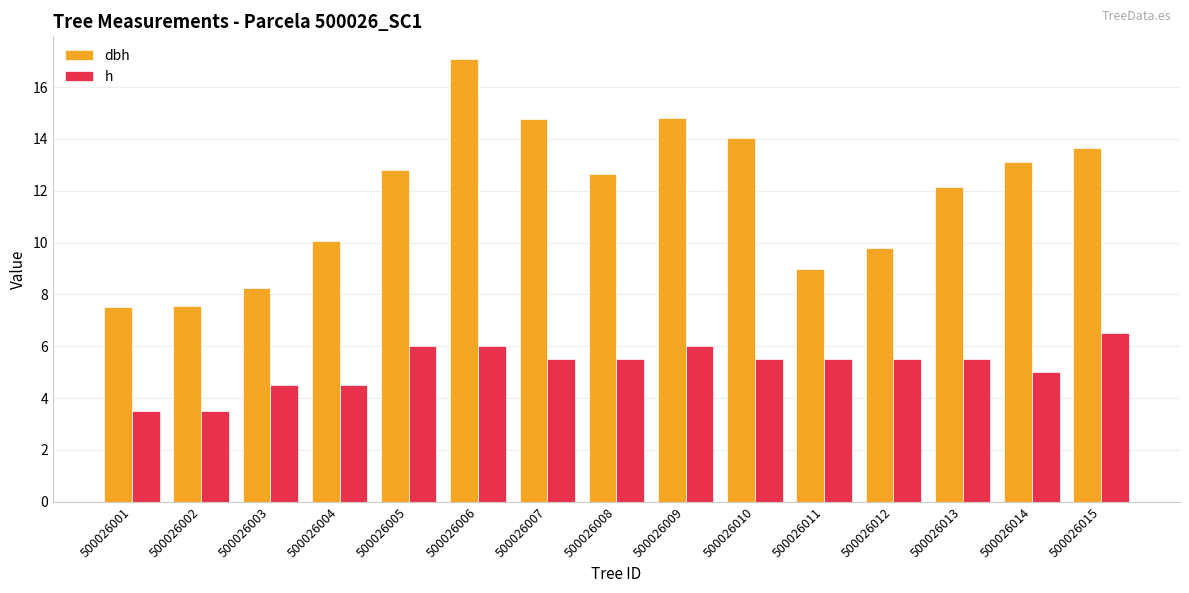

At which label does h first exceed 5?

500026005